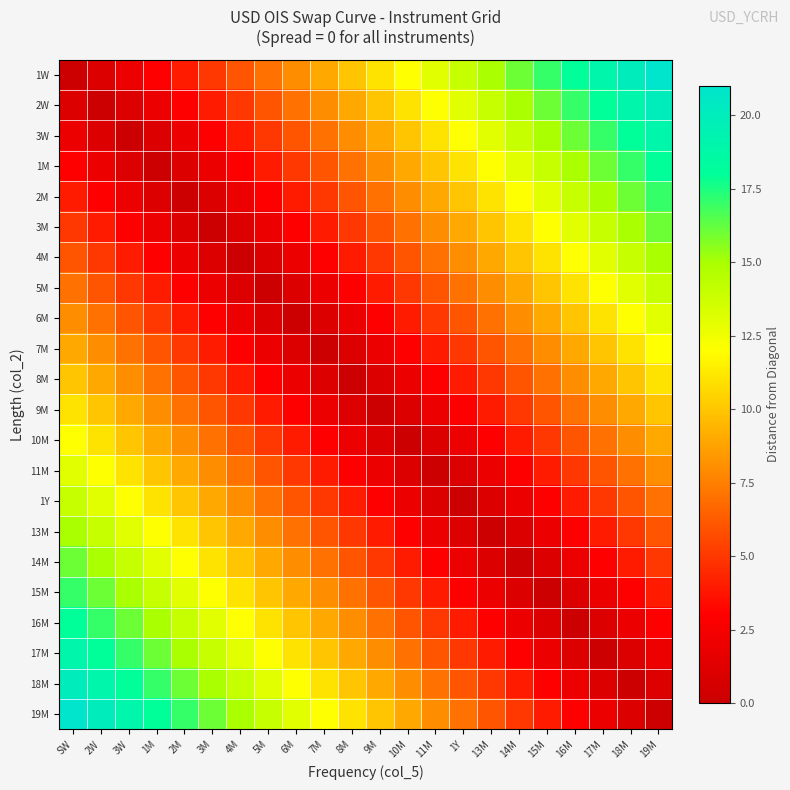

Reading left to right, extract all data points from this chart.

1W: SW=0	2W=1	3W=2	1M=3	2M=4	3M=5	4M=6	5M=7	6M=8	7M=9	8M=10	9M=11	10M=12	11M=13	1Y=14	13M=15	14M=16	15M=17	16M=18	17M=19	18M=20	19M=21
2W: SW=1	2W=0	3W=1	1M=2	2M=3	3M=4	4M=5	5M=6	6M=7	7M=8	8M=9	9M=10	10M=11	11M=12	1Y=13	13M=14	14M=15	15M=16	16M=17	17M=18	18M=19	19M=20
3W: SW=2	2W=1	3W=0	1M=1	2M=2	3M=3	4M=4	5M=5	6M=6	7M=7	8M=8	9M=9	10M=10	11M=11	1Y=12	13M=13	14M=14	15M=15	16M=16	17M=17	18M=18	19M=19
1M: SW=3	2W=2	3W=1	1M=0	2M=1	3M=2	4M=3	5M=4	6M=5	7M=6	8M=7	9M=8	10M=9	11M=10	1Y=11	13M=12	14M=13	15M=14	16M=15	17M=16	18M=17	19M=18
2M: SW=4	2W=3	3W=2	1M=1	2M=0	3M=1	4M=2	5M=3	6M=4	7M=5	8M=6	9M=7	10M=8	11M=9	1Y=10	13M=11	14M=12	15M=13	16M=14	17M=15	18M=16	19M=17
3M: SW=5	2W=4	3W=3	1M=2	2M=1	3M=0	4M=1	5M=2	6M=3	7M=4	8M=5	9M=6	10M=7	11M=8	1Y=9	13M=10	14M=11	15M=12	16M=13	17M=14	18M=15	19M=16
4M: SW=6	2W=5	3W=4	1M=3	2M=2	3M=1	4M=0	5M=1	6M=2	7M=3	8M=4	9M=5	10M=6	11M=7	1Y=8	13M=9	14M=10	15M=11	16M=12	17M=13	18M=14	19M=15
5M: SW=7	2W=6	3W=5	1M=4	2M=3	3M=2	4M=1	5M=0	6M=1	7M=2	8M=3	9M=4	10M=5	11M=6	1Y=7	13M=8	14M=9	15M=10	16M=11	17M=12	18M=13	19M=14
6M: SW=8	2W=7	3W=6	1M=5	2M=4	3M=3	4M=2	5M=1	6M=0	7M=1	8M=2	9M=3	10M=4	11M=5	1Y=6	13M=7	14M=8	15M=9	16M=10	17M=11	18M=12	19M=13
7M: SW=9	2W=8	3W=7	1M=6	2M=5	3M=4	4M=3	5M=2	6M=1	7M=0	8M=1	9M=2	10M=3	11M=4	1Y=5	13M=6	14M=7	15M=8	16M=9	17M=10	18M=11	19M=12
8M: SW=10	2W=9	3W=8	1M=7	2M=6	3M=5	4M=4	5M=3	6M=2	7M=1	8M=0	9M=1	10M=2	11M=3	1Y=4	13M=5	14M=6	15M=7	16M=8	17M=9	18M=10	19M=11
9M: SW=11	2W=10	3W=9	1M=8	2M=7	3M=6	4M=5	5M=4	6M=3	7M=2	8M=1	9M=0	10M=1	11M=2	1Y=3	13M=4	14M=5	15M=6	16M=7	17M=8	18M=9	19M=10
10M: SW=12	2W=11	3W=10	1M=9	2M=8	3M=7	4M=6	5M=5	6M=4	7M=3	8M=2	9M=1	10M=0	11M=1	1Y=2	13M=3	14M=4	15M=5	16M=6	17M=7	18M=8	19M=9
11M: SW=13	2W=12	3W=11	1M=10	2M=9	3M=8	4M=7	5M=6	6M=5	7M=4	8M=3	9M=2	10M=1	11M=0	1Y=1	13M=2	14M=3	15M=4	16M=5	17M=6	18M=7	19M=8
1Y: SW=14	2W=13	3W=12	1M=11	2M=10	3M=9	4M=8	5M=7	6M=6	7M=5	8M=4	9M=3	10M=2	11M=1	1Y=0	13M=1	14M=2	15M=3	16M=4	17M=5	18M=6	19M=7
13M: SW=15	2W=14	3W=13	1M=12	2M=11	3M=10	4M=9	5M=8	6M=7	7M=6	8M=5	9M=4	10M=3	11M=2	1Y=1	13M=0	14M=1	15M=2	16M=3	17M=4	18M=5	19M=6
14M: SW=16	2W=15	3W=14	1M=13	2M=12	3M=11	4M=10	5M=9	6M=8	7M=7	8M=6	9M=5	10M=4	11M=3	1Y=2	13M=1	14M=0	15M=1	16M=2	17M=3	18M=4	19M=5
15M: SW=17	2W=16	3W=15	1M=14	2M=13	3M=12	4M=11	5M=10	6M=9	7M=8	8M=7	9M=6	10M=5	11M=4	1Y=3	13M=2	14M=1	15M=0	16M=1	17M=2	18M=3	19M=4
16M: SW=18	2W=17	3W=16	1M=15	2M=14	3M=13	4M=12	5M=11	6M=10	7M=9	8M=8	9M=7	10M=6	11M=5	1Y=4	13M=3	14M=2	15M=1	16M=0	17M=1	18M=2	19M=3
17M: SW=19	2W=18	3W=17	1M=16	2M=15	3M=14	4M=13	5M=12	6M=11	7M=10	8M=9	9M=8	10M=7	11M=6	1Y=5	13M=4	14M=3	15M=2	16M=1	17M=0	18M=1	19M=2
18M: SW=20	2W=19	3W=18	1M=17	2M=16	3M=15	4M=14	5M=13	6M=12	7M=11	8M=10	9M=9	10M=8	11M=7	1Y=6	13M=5	14M=4	15M=3	16M=2	17M=1	18M=0	19M=1
19M: SW=21	2W=20	3W=19	1M=18	2M=17	3M=16	4M=15	5M=14	6M=13	7M=12	8M=11	9M=10	10M=9	11M=8	1Y=7	13M=6	14M=5	15M=4	16M=3	17M=2	18M=1	19M=0